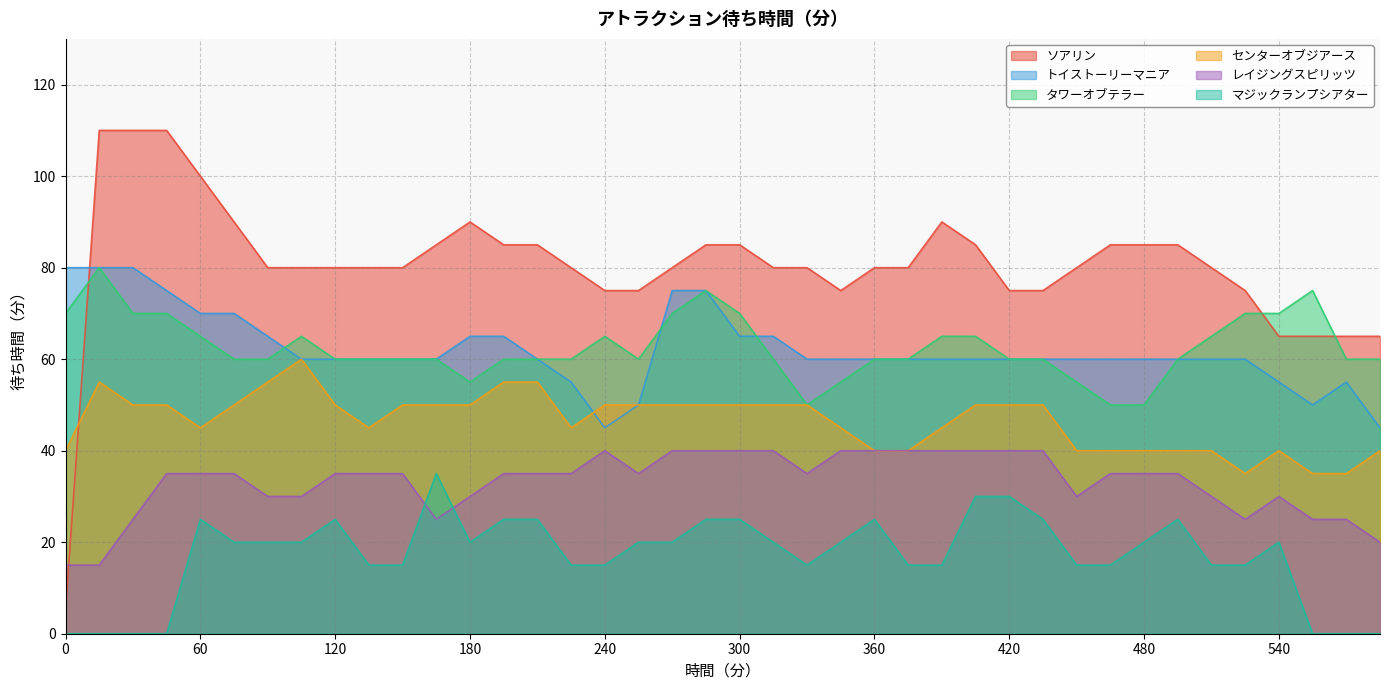

What is the total value across all series at 435?

310